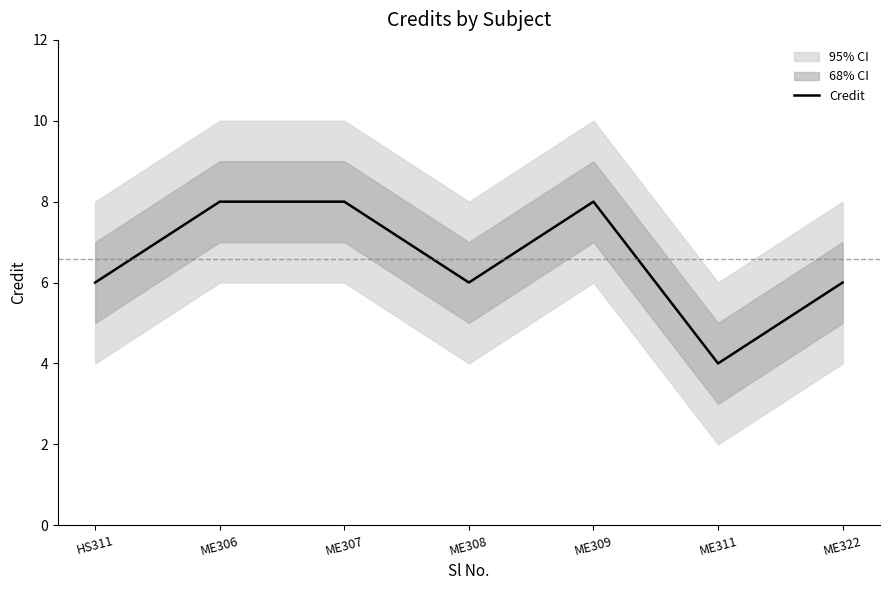

What is the label of the 2nd point from the right?

ME311